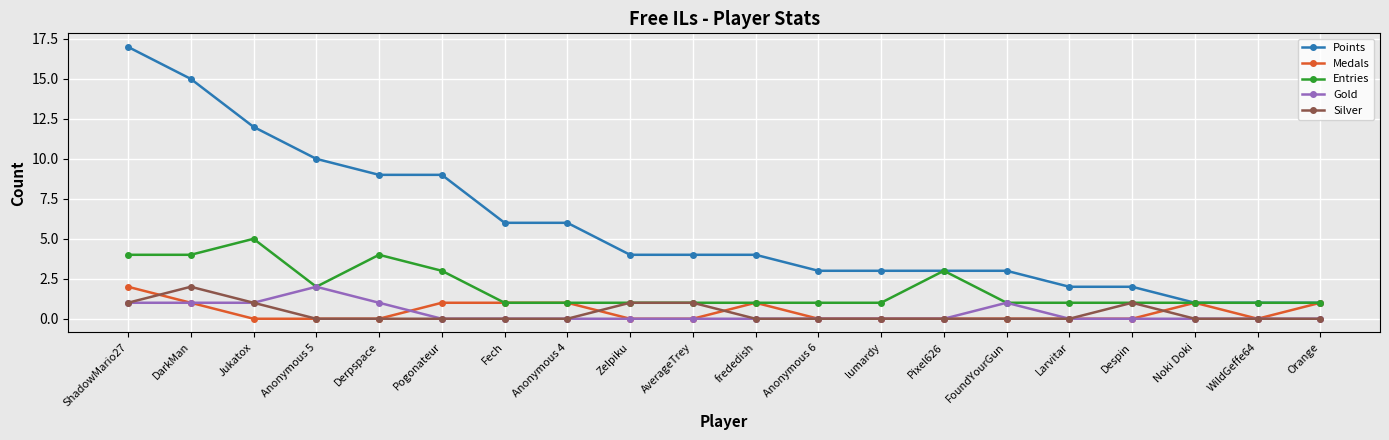

Which series has the largest total across all categories?

Points